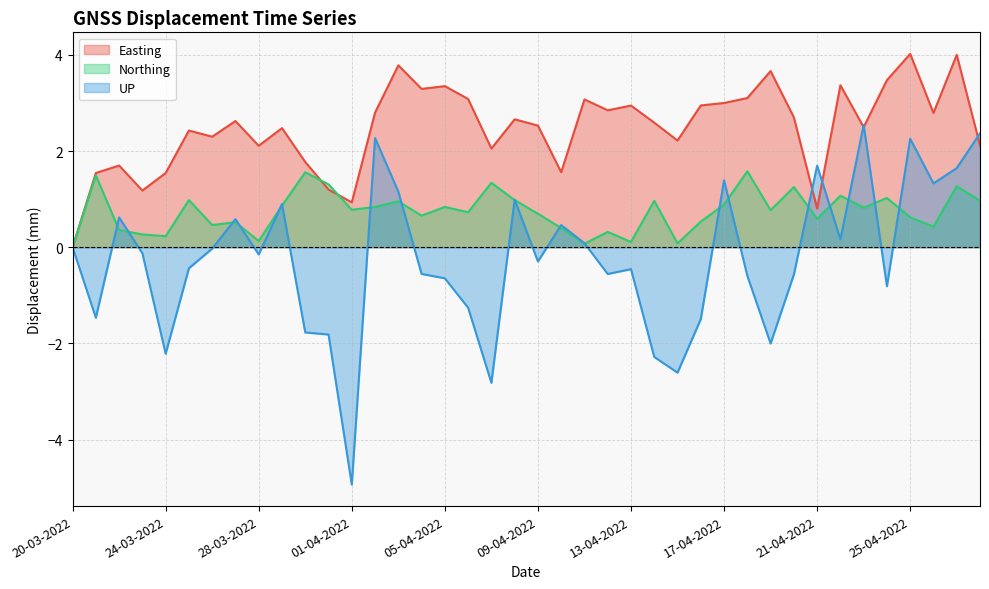

Where is UP nearest to the value -1?

24-04-2022